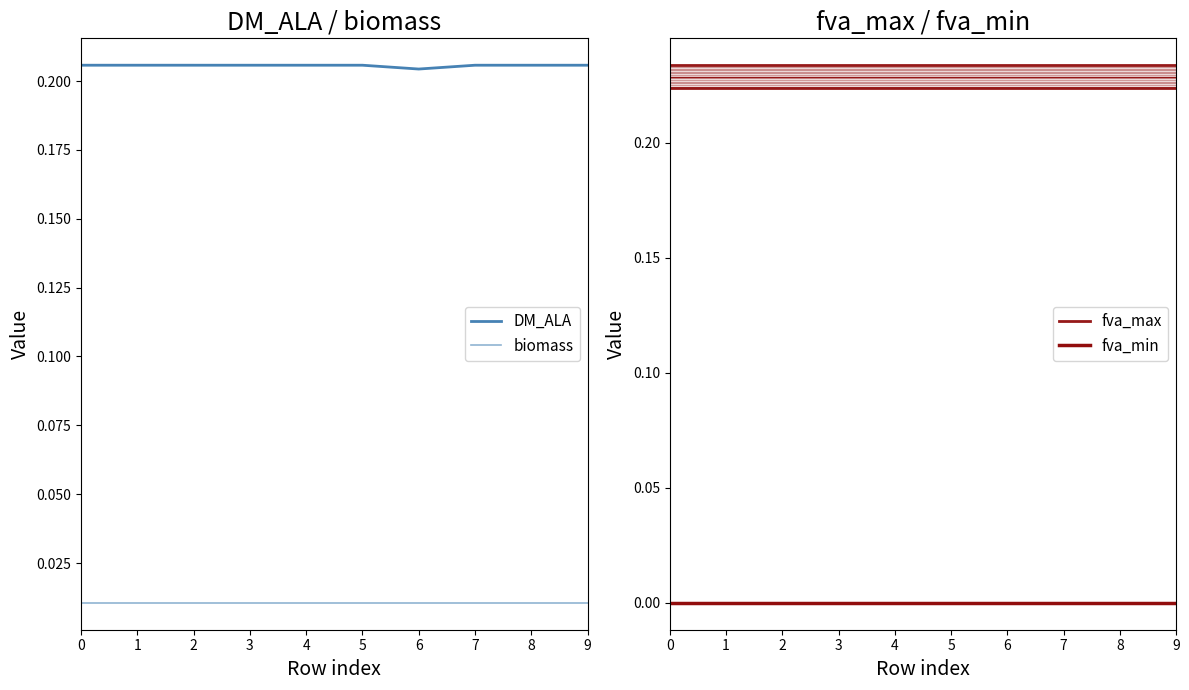

True or false: DM_ALA has more than 2 interior local peaks.

True